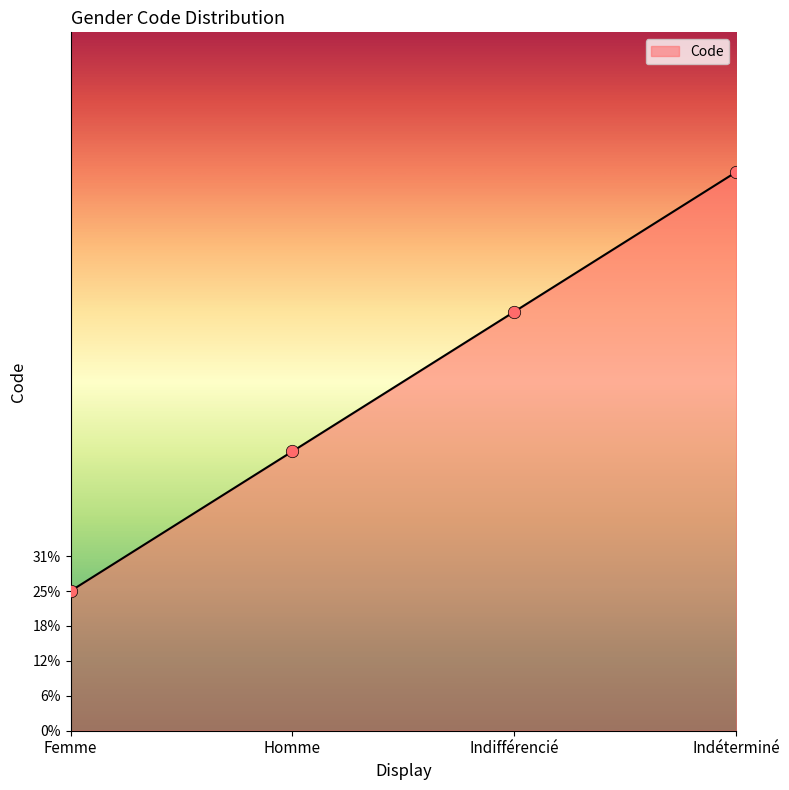

Does the chart have visible grid lines?

No